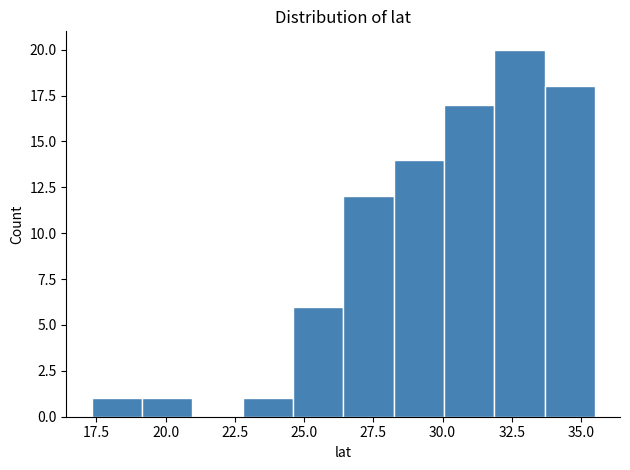

Read against the x-axis, roughly where is the centre of the tallest bar?

33.0